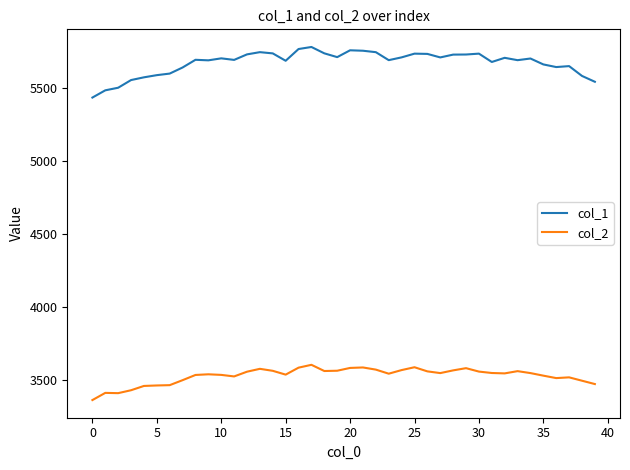

What is the sum of all col_1 values?

226938.0